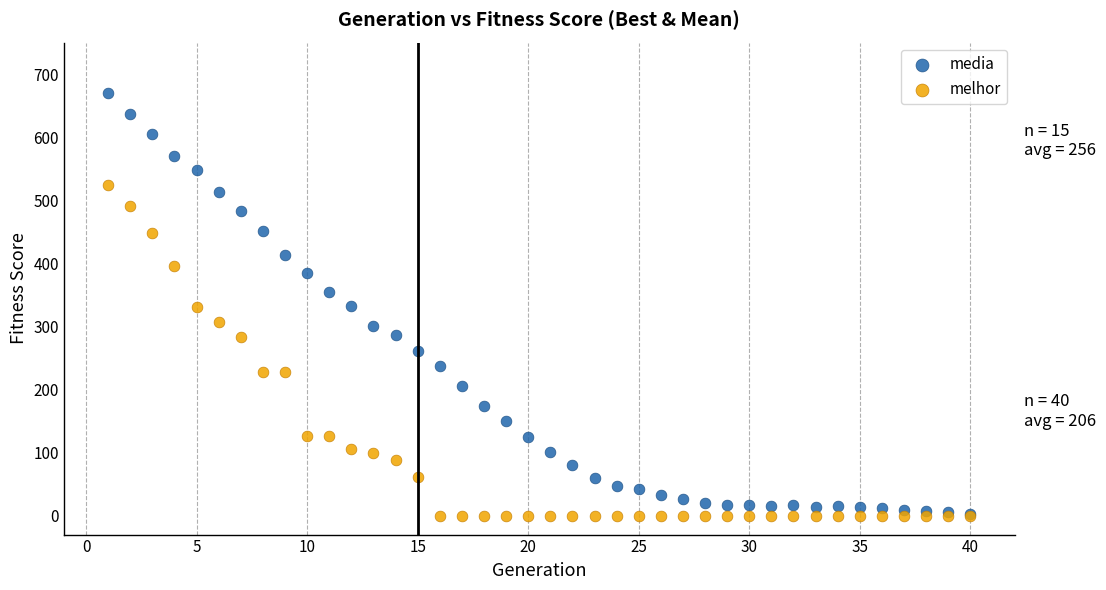

What are all the series names shown in the legend?

media, melhor